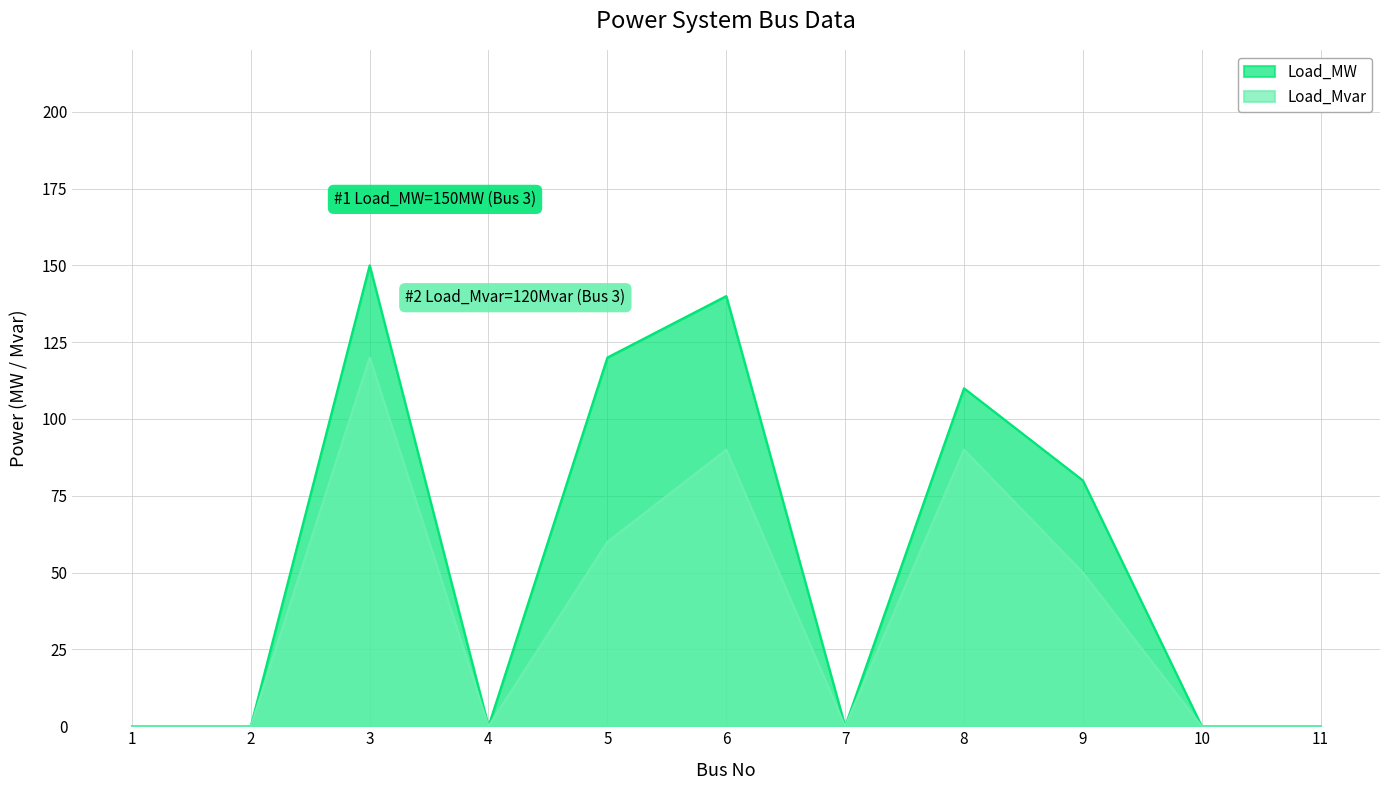

The value of Load_MW at 10 is 0. True or false?

True